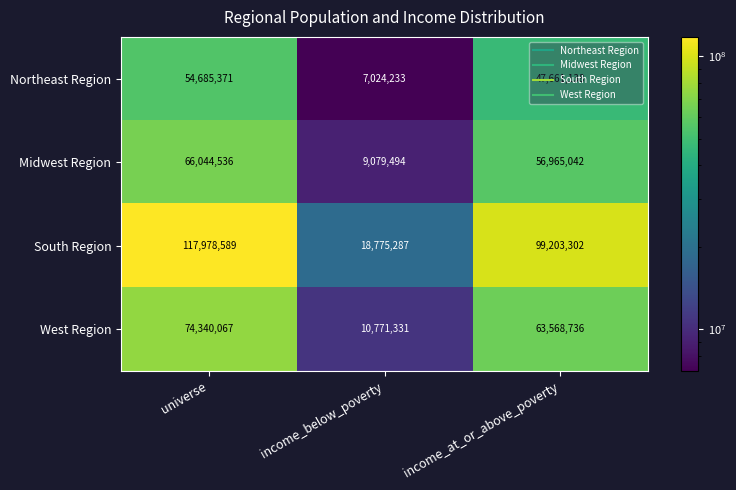

At which label does South Region reach its peak?

universe